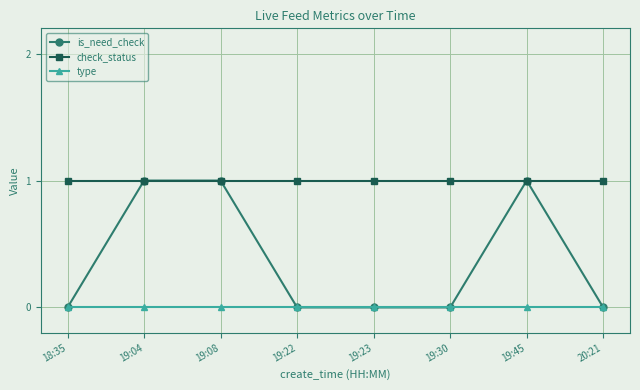

What is the maximum value for check_status?

1